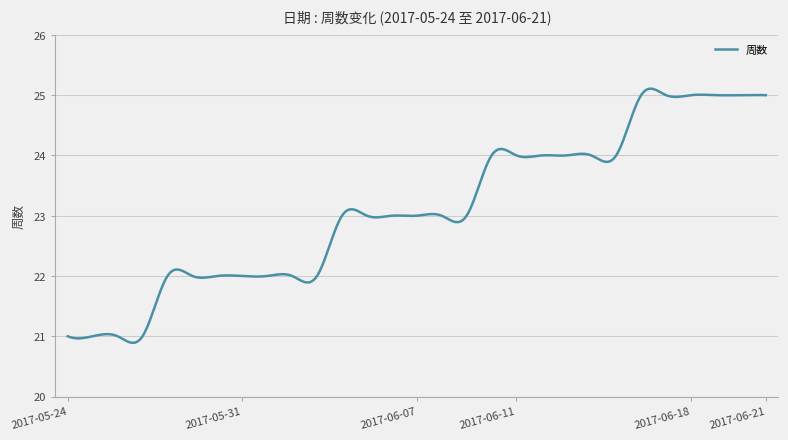

What is the minimum value shown in the chart?

20.9